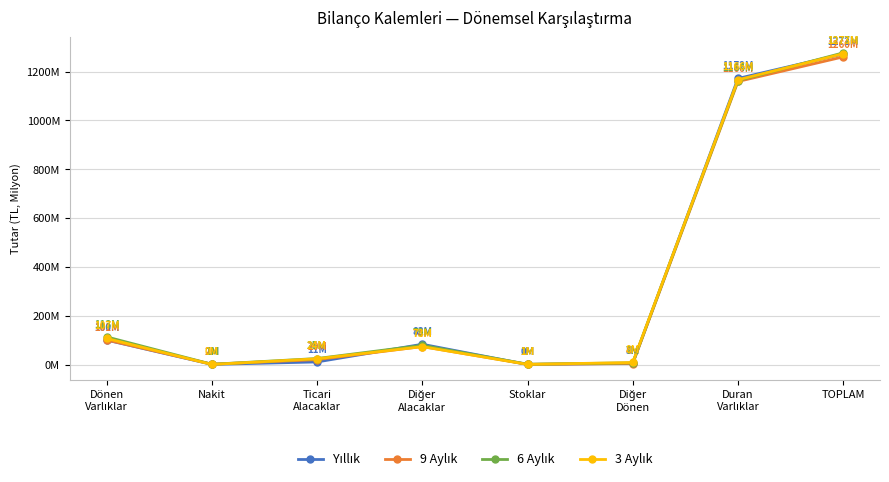

Does the chart have visible grid lines?

Yes